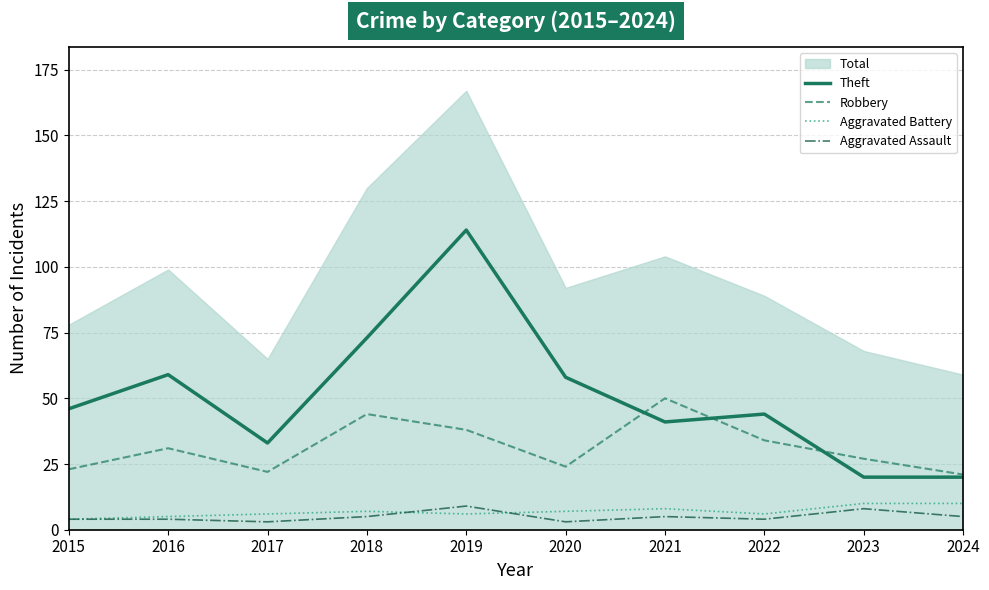

What is the difference between the second highest and minimum values in the Robbery series?

23